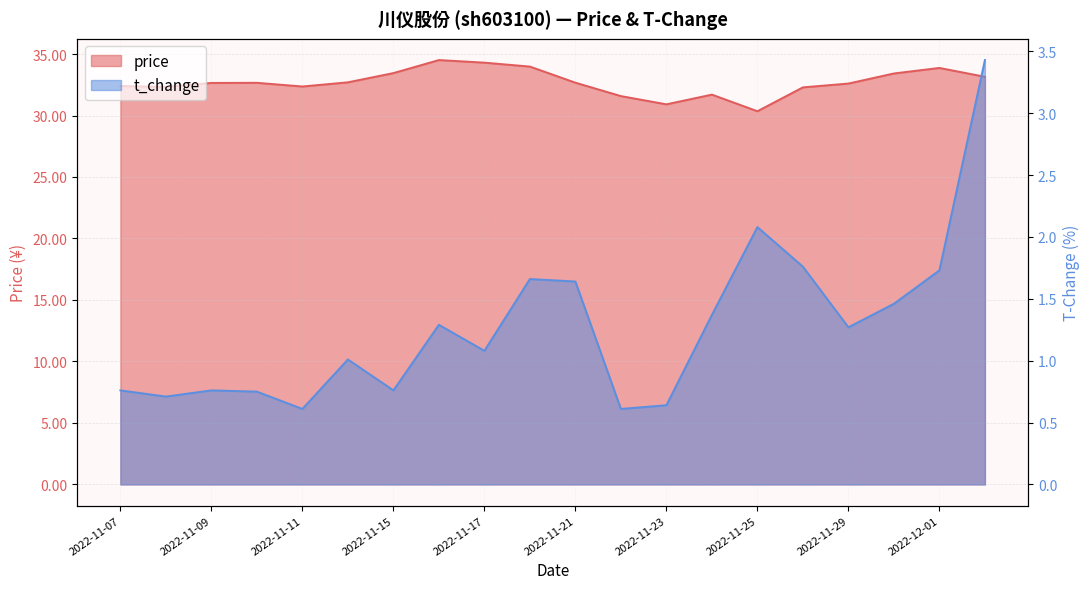

How many interior local valleys does the t_change series have?

6